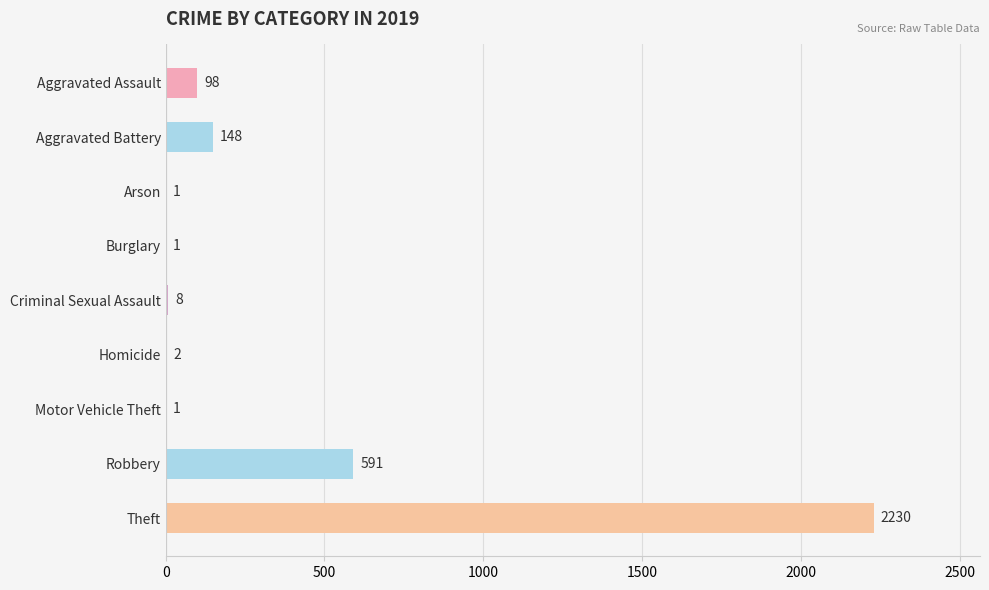

Reading top to bottom, transcribe all the data shown in this chart.

Aggravated Assault=98	Aggravated Battery=148	Arson=1	Burglary=1	Criminal Sexual Assault=8	Homicide=2	Motor Vehicle Theft=1	Robbery=591	Theft=2230